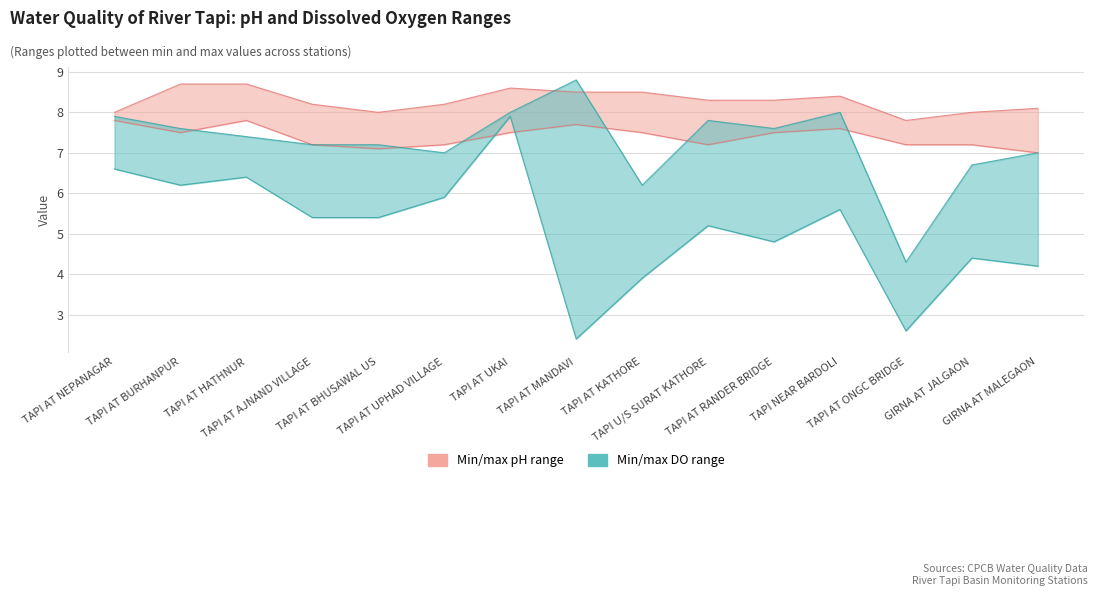

The value of pH_max at TAPI AT ONGC BRIDGE is 7.8. True or false?

True